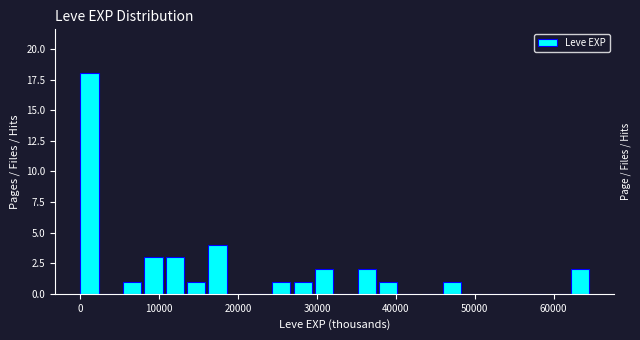

Read against the x-axis, roughly where is the centre of the tallest bar?

1000